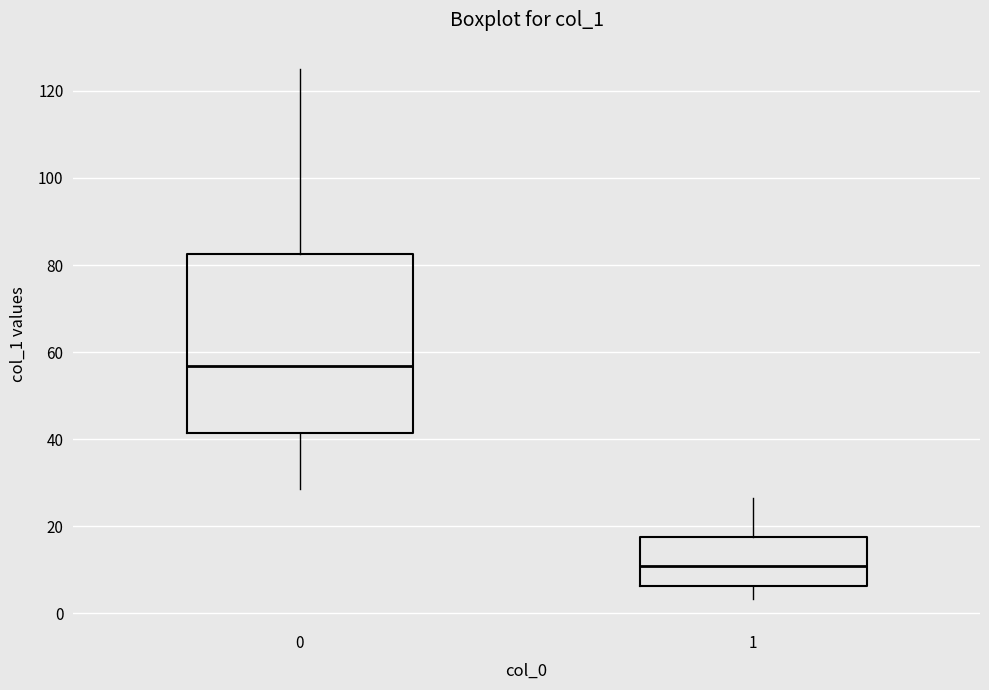

Reading left to right, transcribe this box plot: for each box, give where its median line is, the range the box spans, and where its two whiskers end, as read against the y-axis. The values are not printed on the chart, so give them approximately, as read against the axis.

0: median 56, box 42 to 82, whiskers 28 to 124
1: median 10, box 6 to 18, whiskers 4 to 26